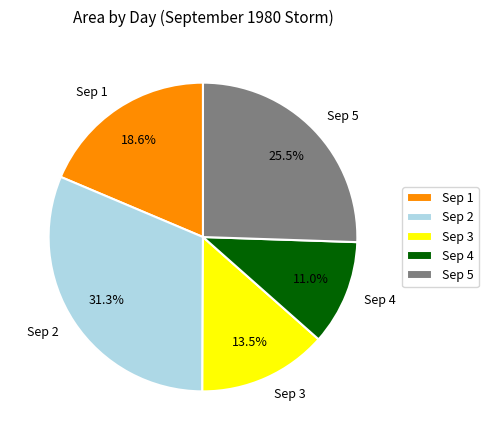

Rank the categories by value from highest to lowest.

Sep 2, Sep 5, Sep 1, Sep 3, Sep 4